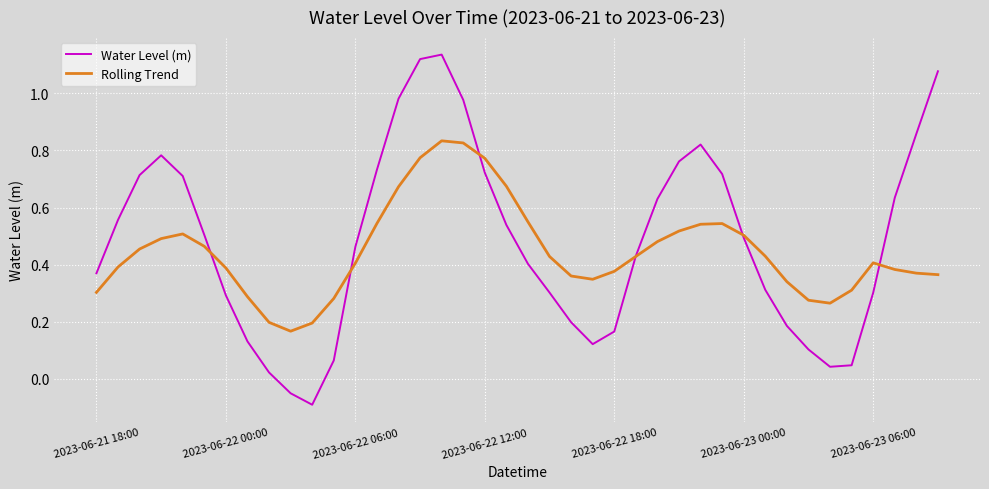

List the series in order of their peak value, lowest first.

Rolling Trend, Water Level (m)